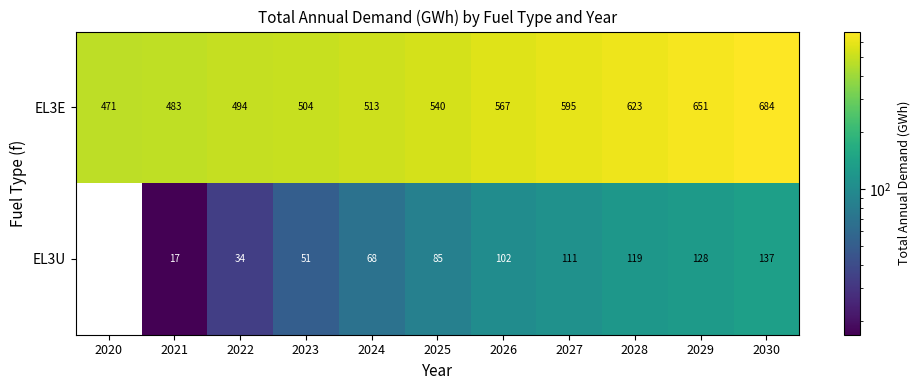

Rank the series by their average value, from lowest to highest.

EL3U, EL3E